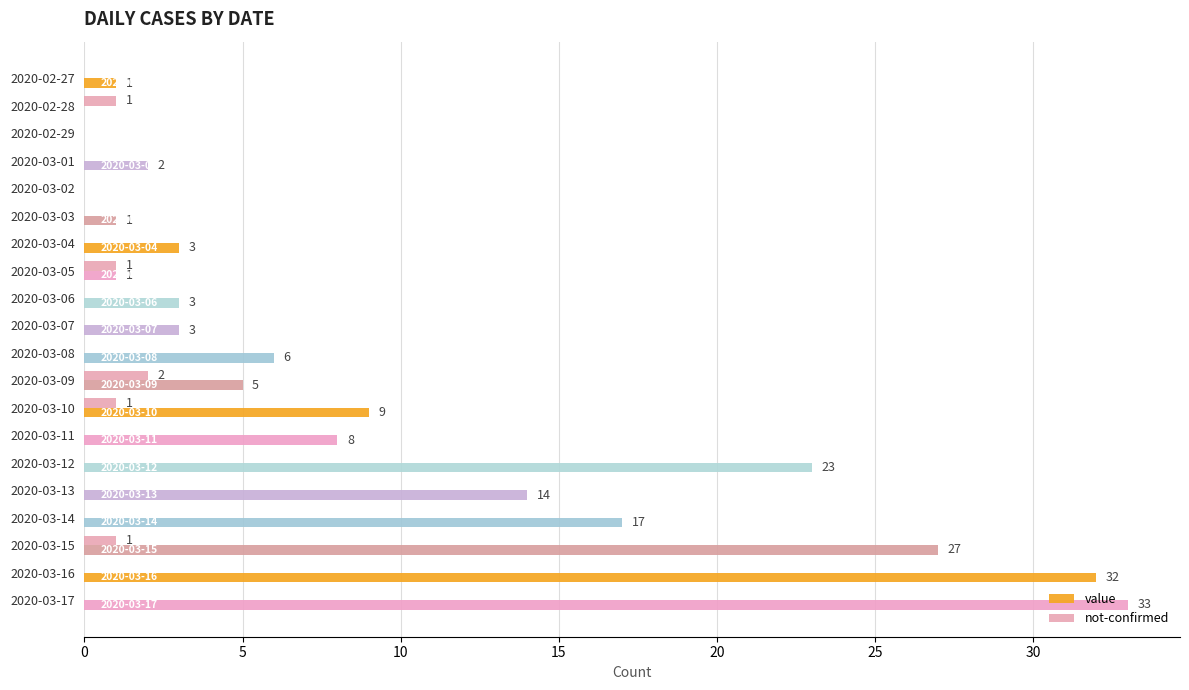

Between 2020-03-13 and 2020-03-16, which series saw the biggest shift?

value